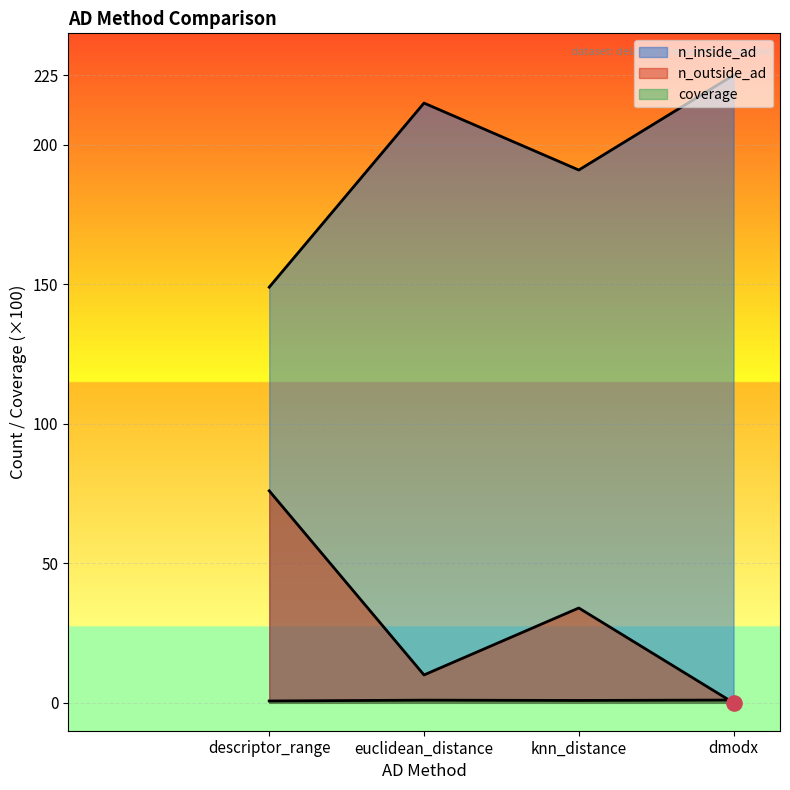

What is the total value across all series at dmodx?

226.0